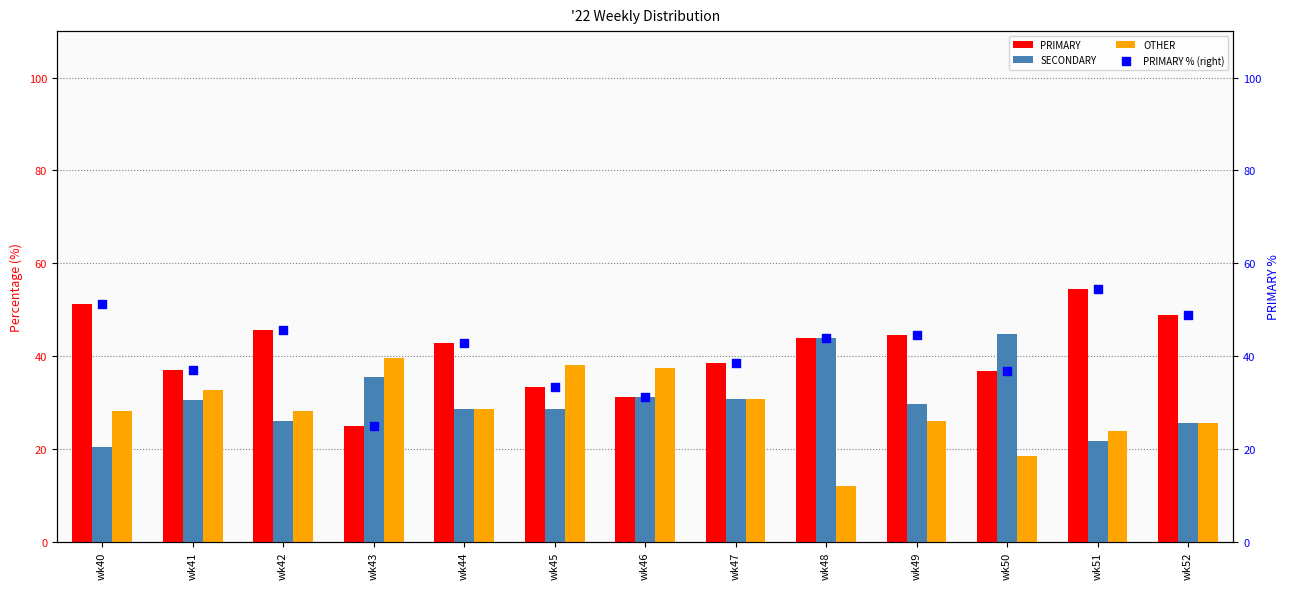

At which category is the sum across all series the highest?

wk51